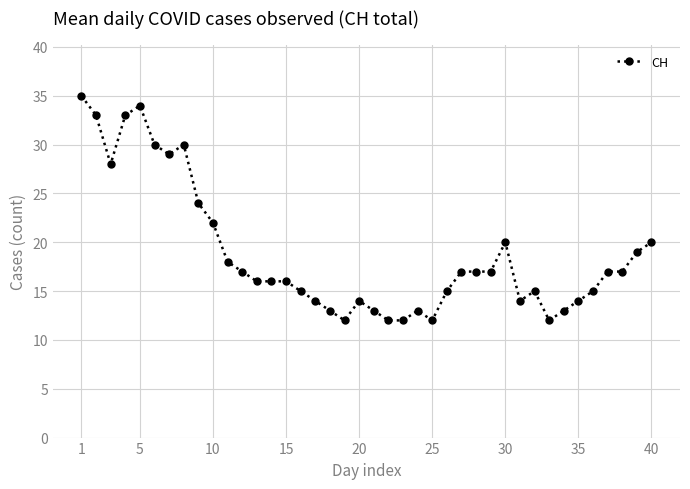

How many data points are less than 17?

20